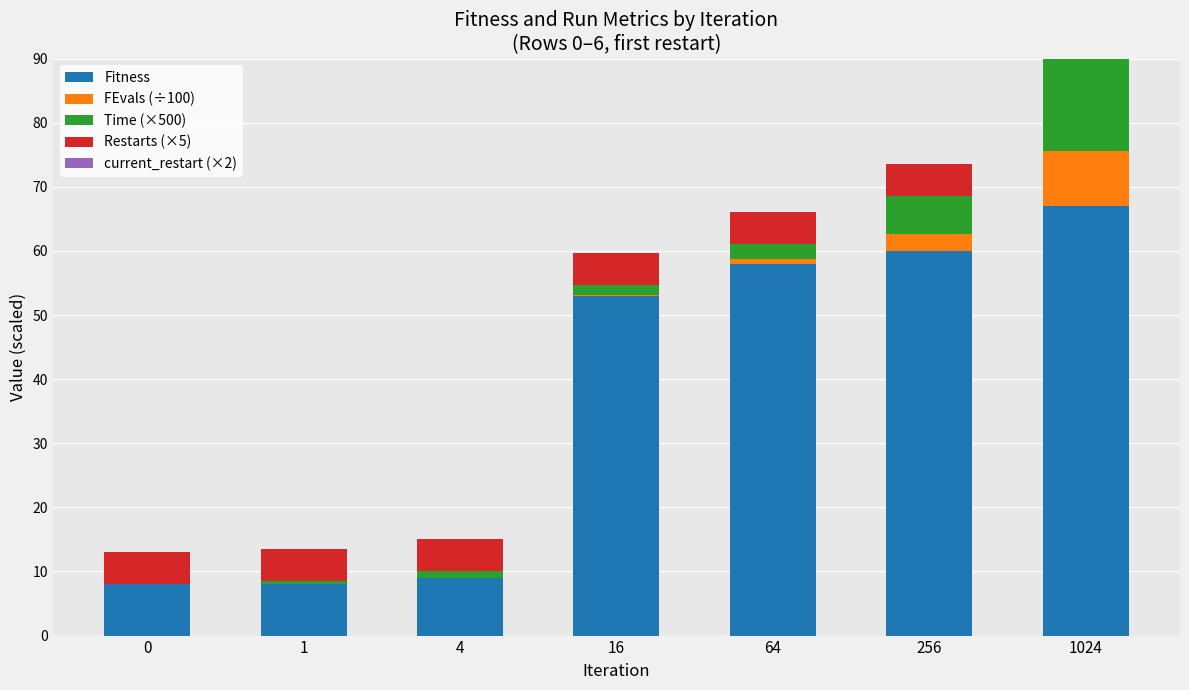

At 256, list the series in order from largest to smallest.

Fitness, Time (×500), Restarts (×5), FEvals (÷100), current_restart (×2)